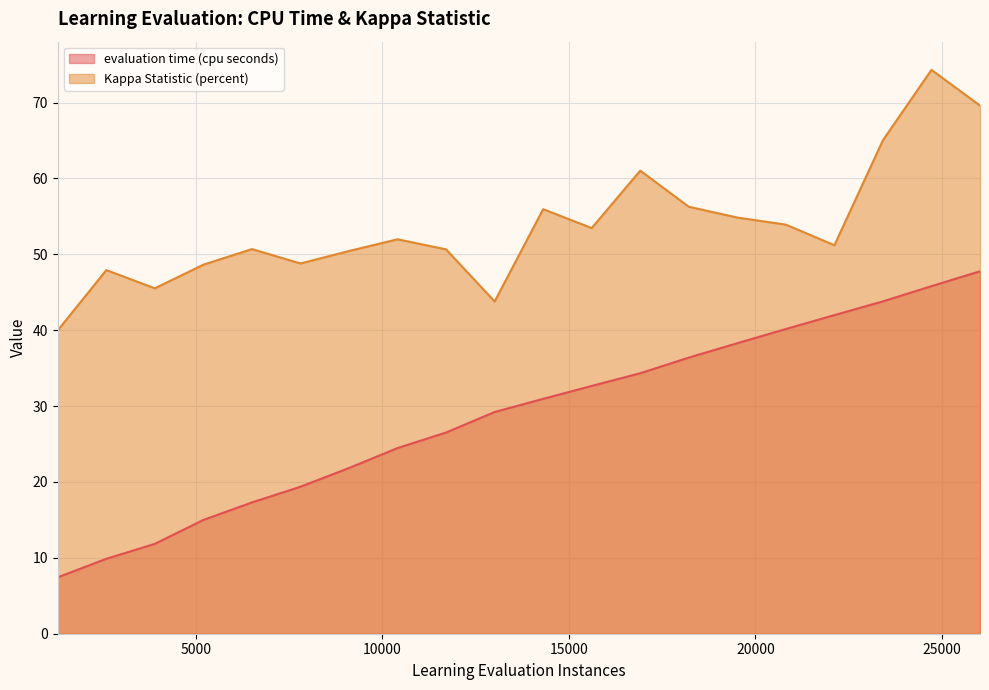

True or false: Kappa Statistic (percent) has more than 1 points higher than both neighbors.

True